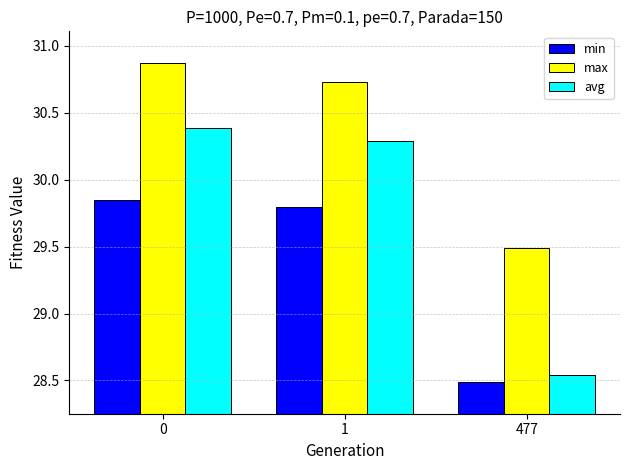

What is the difference between the min values at 477 and 0?

1.4